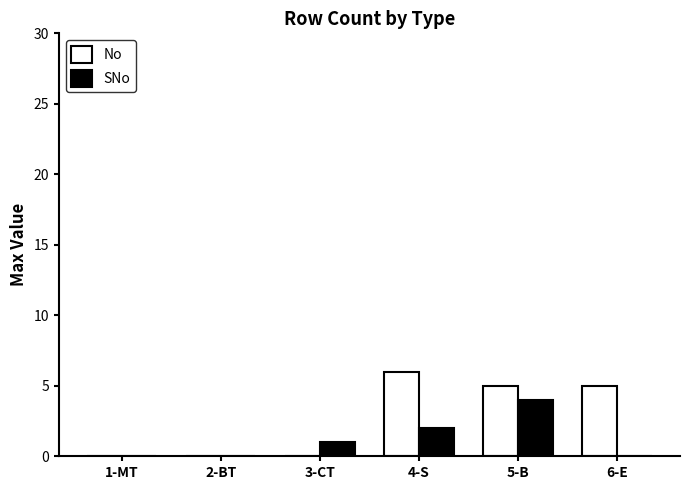

Which label corresponds to the largest value in the chart?

4-S